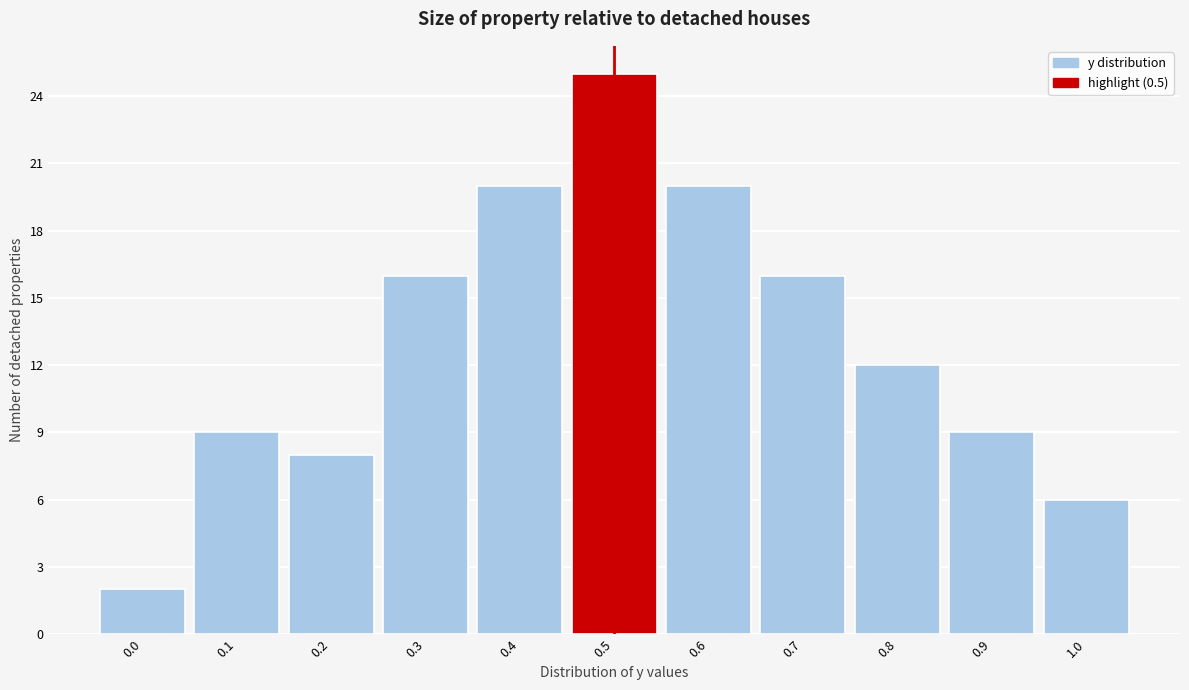

What is the height of the bar covering 0.05 to 0.15 on the x-axis? The values are not printed on the chart, so give them approximately, as read against the axis.

9